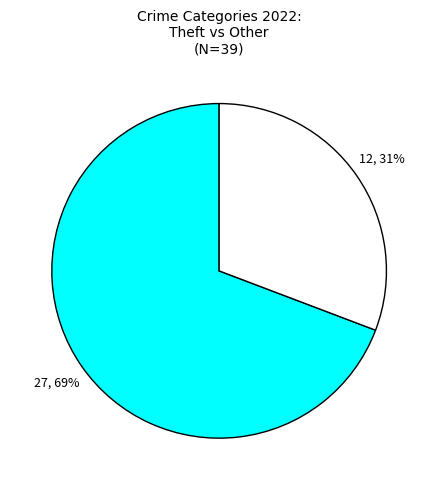

Is there a majority slice in this chart?

Yes